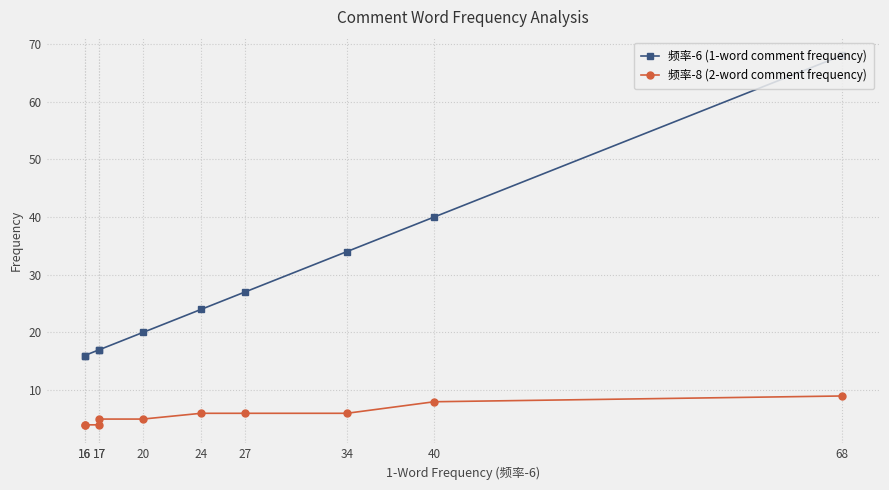

Where is 频率-8 (2-word comment frequency) nearest to the value 6?

34